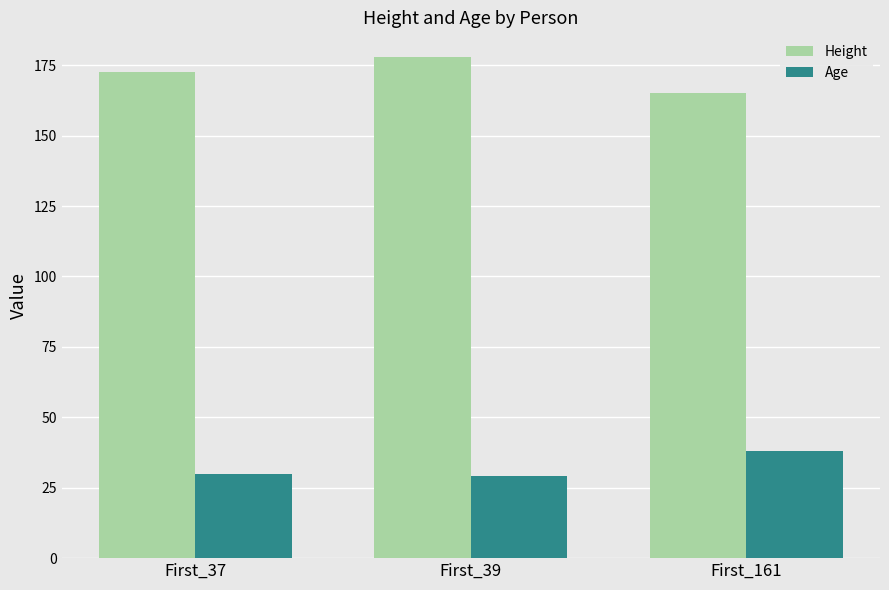

What is the average value of the Age series?

32.3